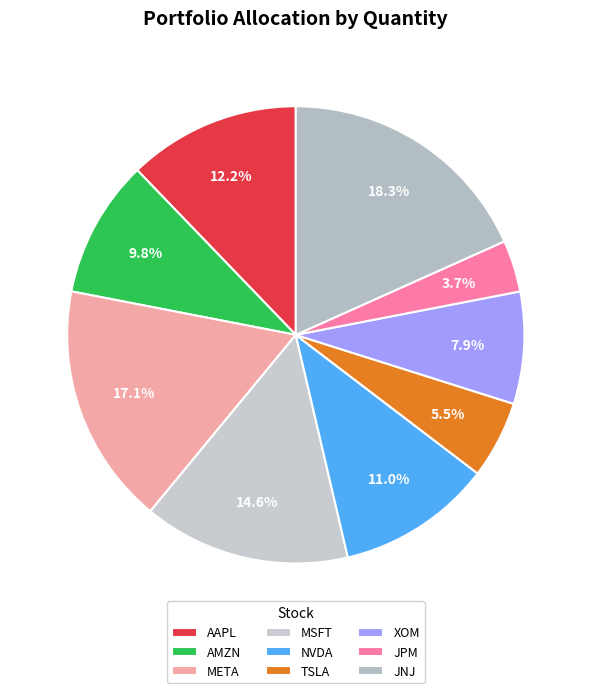

What portion of the pie excludes XOM?

92.1%